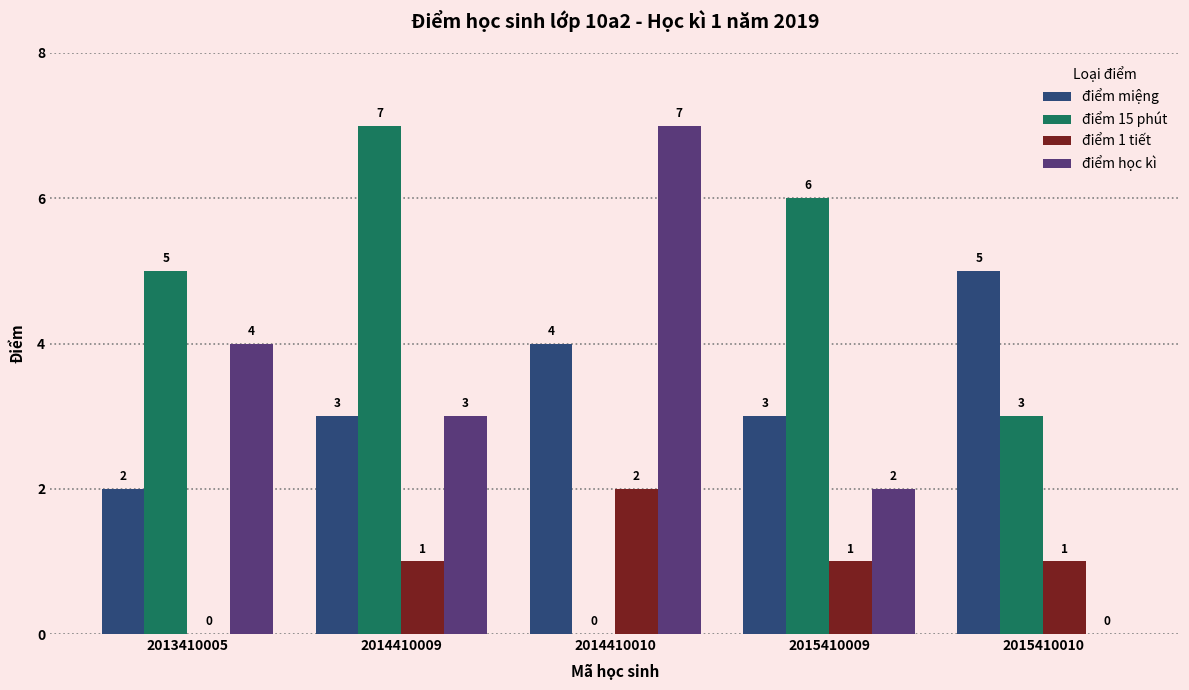

What is the sum of all điểm miệng values?

17